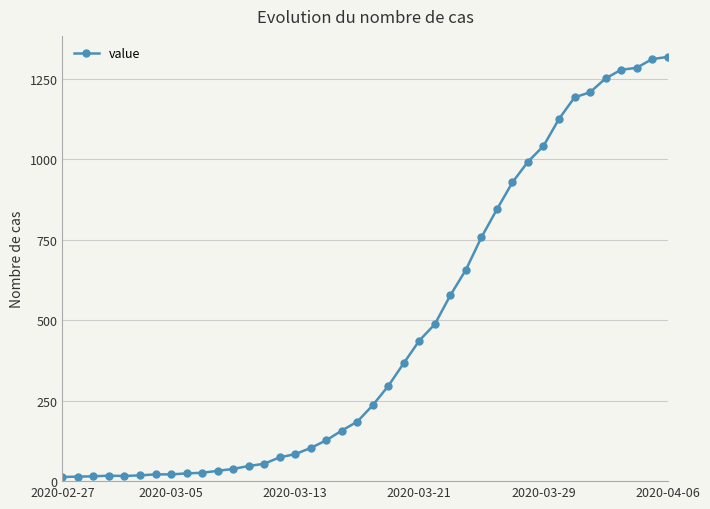

Is this an area chart (filled region under the line)?

No